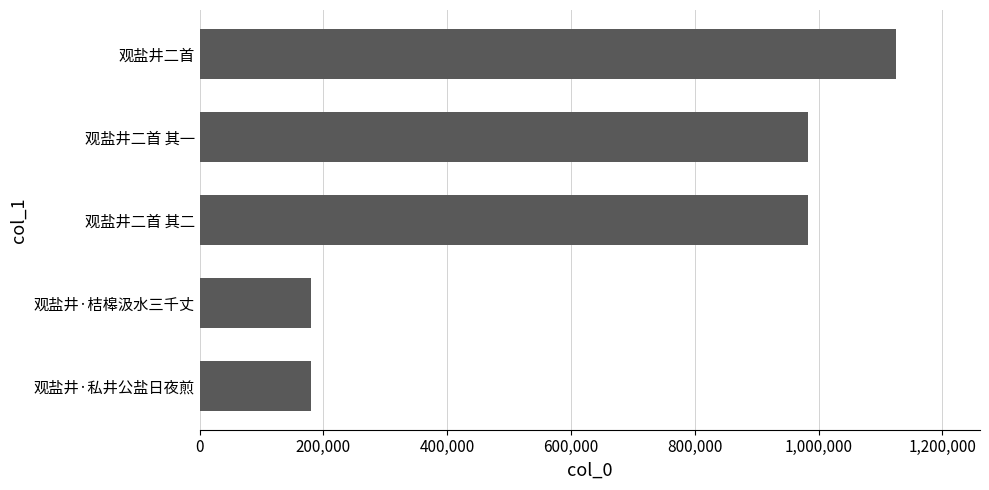

Where is the data nearest to the value 652610?

观盐井二首 其二